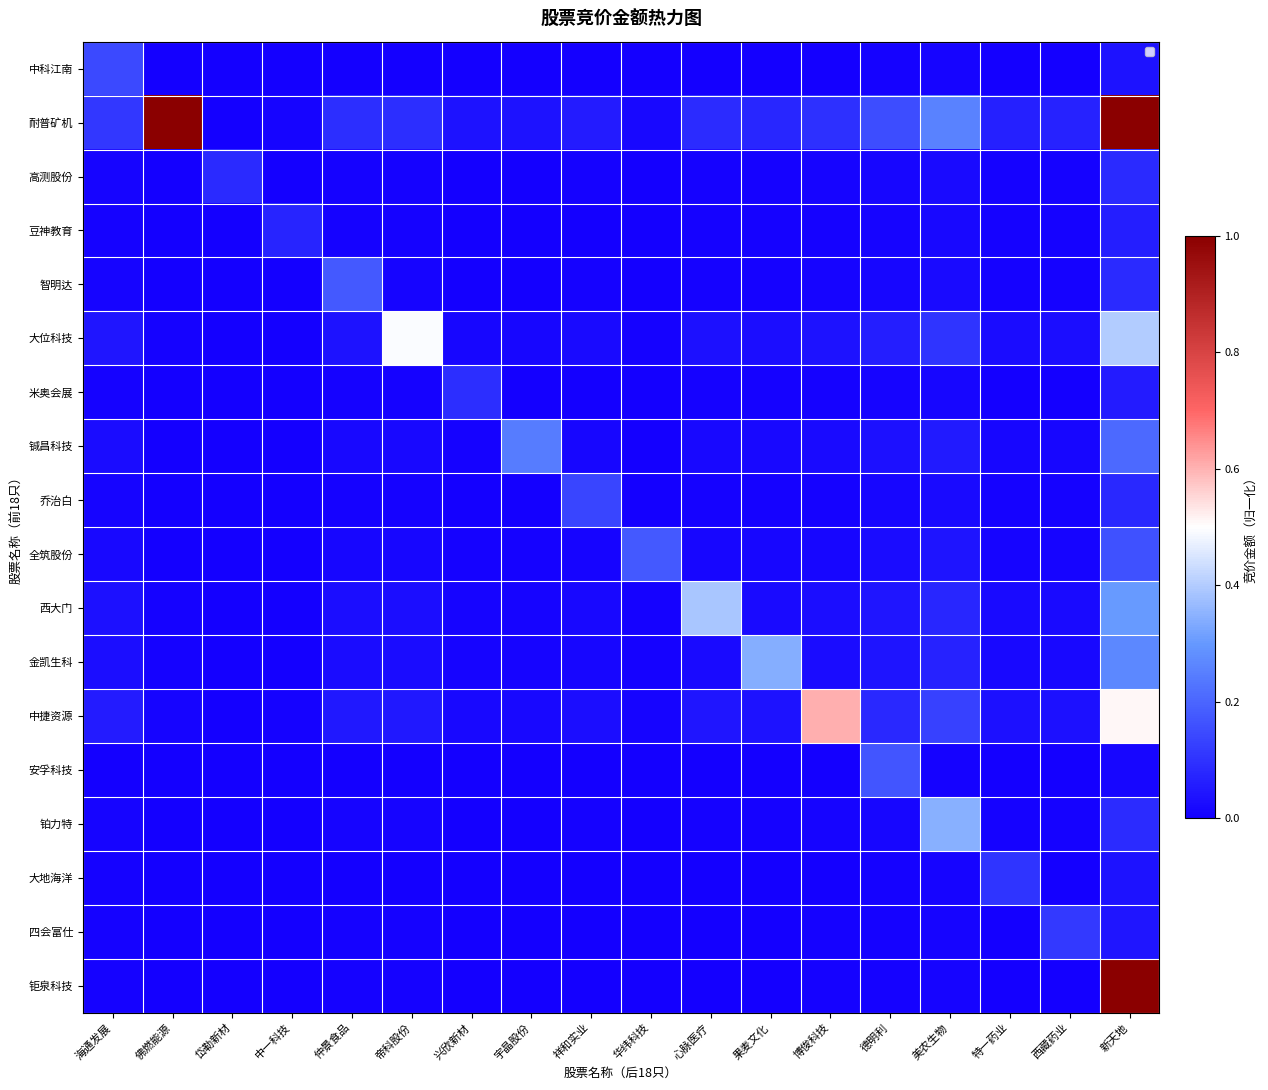

Reading right to left, list all the values displayed in this chart.

中科江南: 新天地=0.0	西藏药业=0.0	特一药业=0.0	美农生物=0.0	德明利=0.0	博俊科技=0.0	果麦文化=0.0	心脉医疗=0.0	华纬科技=0.0	祥和实业=0.0	宇晶股份=0.0	兴欣新材=0.0	帝科股份=0.0	仲景食品=0.0	中一科技=0.0	岱勒新材=0.0	佛燃能源=0.0	海通发展=0.1
耐普矿机: 新天地=1.0	西藏药业=0.1	特一药业=0.1	美农生物=0.3	德明利=0.2	博俊科技=0.1	果麦文化=0.1	心脉医疗=0.1	华纬科技=0.0	祥和实业=0.1	宇晶股份=0.0	兴欣新材=0.0	帝科股份=0.1	仲景食品=0.1	中一科技=0.0	岱勒新材=0.0	佛燃能源=1.0	海通发展=0.1
高测股份: 新天地=0.1	西藏药业=0.0	特一药业=0.0	美农生物=0.0	德明利=0.0	博俊科技=0.0	果麦文化=0.0	心脉医疗=0.0	华纬科技=0.0	祥和实业=0.0	宇晶股份=0.0	兴欣新材=0.0	帝科股份=0.0	仲景食品=0.0	中一科技=0.0	岱勒新材=0.1	佛燃能源=0.0	海通发展=0.0
豆神教育: 新天地=0.1	西藏药业=0.0	特一药业=0.0	美农生物=0.0	德明利=0.0	博俊科技=0.0	果麦文化=0.0	心脉医疗=0.0	华纬科技=0.0	祥和实业=0.0	宇晶股份=0.0	兴欣新材=0.0	帝科股份=0.0	仲景食品=0.0	中一科技=0.1	岱勒新材=0.0	佛燃能源=0.0	海通发展=0.0
智明达: 新天地=0.1	西藏药业=0.0	特一药业=0.0	美农生物=0.0	德明利=0.0	博俊科技=0.0	果麦文化=0.0	心脉医疗=0.0	华纬科技=0.0	祥和实业=0.0	宇晶股份=0.0	兴欣新材=0.0	帝科股份=0.0	仲景食品=0.2	中一科技=0.0	岱勒新材=0.0	佛燃能源=0.0	海通发展=0.0
大位科技: 新天地=0.4	西藏药业=0.0	特一药业=0.0	美农生物=0.1	德明利=0.1	博俊科技=0.0	果麦文化=0.0	心脉医疗=0.0	华纬科技=0.0	祥和实业=0.0	宇晶股份=0.0	兴欣新材=0.0	帝科股份=0.5	仲景食品=0.0	中一科技=0.0	岱勒新材=0.0	佛燃能源=0.0	海通发展=0.0
米奥会展: 新天地=0.1	西藏药业=0.0	特一药业=0.0	美农生物=0.0	德明利=0.0	博俊科技=0.0	果麦文化=0.0	心脉医疗=0.0	华纬科技=0.0	祥和实业=0.0	宇晶股份=0.0	兴欣新材=0.1	帝科股份=0.0	仲景食品=0.0	中一科技=0.0	岱勒新材=0.0	佛燃能源=0.0	海通发展=0.0
铖昌科技: 新天地=0.2	西藏药业=0.0	特一药业=0.0	美农生物=0.1	德明利=0.0	博俊科技=0.0	果麦文化=0.0	心脉医疗=0.0	华纬科技=0.0	祥和实业=0.0	宇晶股份=0.2	兴欣新材=0.0	帝科股份=0.0	仲景食品=0.0	中一科技=0.0	岱勒新材=0.0	佛燃能源=0.0	海通发展=0.0
乔治白: 新天地=0.1	西藏药业=0.0	特一药业=0.0	美农生物=0.0	德明利=0.0	博俊科技=0.0	果麦文化=0.0	心脉医疗=0.0	华纬科技=0.0	祥和实业=0.1	宇晶股份=0.0	兴欣新材=0.0	帝科股份=0.0	仲景食品=0.0	中一科技=0.0	岱勒新材=0.0	佛燃能源=0.0	海通发展=0.0
全筑股份: 新天地=0.2	西藏药业=0.0	特一药业=0.0	美农生物=0.0	德明利=0.0	博俊科技=0.0	果麦文化=0.0	心脉医疗=0.0	华纬科技=0.2	祥和实业=0.0	宇晶股份=0.0	兴欣新材=0.0	帝科股份=0.0	仲景食品=0.0	中一科技=0.0	岱勒新材=0.0	佛燃能源=0.0	海通发展=0.0
西大门: 新天地=0.3	西藏药业=0.0	特一药业=0.0	美农生物=0.1	德明利=0.0	博俊科技=0.0	果麦文化=0.0	心脉医疗=0.4	华纬科技=0.0	祥和实业=0.0	宇晶股份=0.0	兴欣新材=0.0	帝科股份=0.0	仲景食品=0.0	中一科技=0.0	岱勒新材=0.0	佛燃能源=0.0	海通发展=0.0
金凯生科: 新天地=0.3	西藏药业=0.0	特一药业=0.0	美农生物=0.1	德明利=0.0	博俊科技=0.0	果麦文化=0.3	心脉医疗=0.0	华纬科技=0.0	祥和实业=0.0	宇晶股份=0.0	兴欣新材=0.0	帝科股份=0.0	仲景食品=0.0	中一科技=0.0	岱勒新材=0.0	佛燃能源=0.0	海通发展=0.0
中捷资源: 新天地=0.5	西藏药业=0.0	特一药业=0.0	美农生物=0.1	德明利=0.1	博俊科技=0.6	果麦文化=0.0	心脉医疗=0.0	华纬科技=0.0	祥和实业=0.0	宇晶股份=0.0	兴欣新材=0.0	帝科股份=0.0	仲景食品=0.0	中一科技=0.0	岱勒新材=0.0	佛燃能源=0.0	海通发展=0.1
安孚科技: 新天地=0.0	西藏药业=0.0	特一药业=0.0	美农生物=0.0	德明利=0.2	博俊科技=0.0	果麦文化=0.0	心脉医疗=0.0	华纬科技=0.0	祥和实业=0.0	宇晶股份=0.0	兴欣新材=0.0	帝科股份=0.0	仲景食品=0.0	中一科技=0.0	岱勒新材=0.0	佛燃能源=0.0	海通发展=0.0
铂力特: 新天地=0.1	西藏药业=0.0	特一药业=0.0	美农生物=0.3	德明利=0.0	博俊科技=0.0	果麦文化=0.0	心脉医疗=0.0	华纬科技=0.0	祥和实业=0.0	宇晶股份=0.0	兴欣新材=0.0	帝科股份=0.0	仲景食品=0.0	中一科技=0.0	岱勒新材=0.0	佛燃能源=0.0	海通发展=0.0
大地海洋: 新天地=0.0	西藏药业=0.0	特一药业=0.1	美农生物=0.0	德明利=0.0	博俊科技=0.0	果麦文化=0.0	心脉医疗=0.0	华纬科技=0.0	祥和实业=0.0	宇晶股份=0.0	兴欣新材=0.0	帝科股份=0.0	仲景食品=0.0	中一科技=0.0	岱勒新材=0.0	佛燃能源=0.0	海通发展=0.0
四会富仕: 新天地=0.0	西藏药业=0.1	特一药业=0.0	美农生物=0.0	德明利=0.0	博俊科技=0.0	果麦文化=0.0	心脉医疗=0.0	华纬科技=0.0	祥和实业=0.0	宇晶股份=0.0	兴欣新材=0.0	帝科股份=0.0	仲景食品=0.0	中一科技=0.0	岱勒新材=0.0	佛燃能源=0.0	海通发展=0.0
钜泉科技: 新天地=1.0	西藏药业=0.0	特一药业=0.0	美农生物=0.0	德明利=0.0	博俊科技=0.0	果麦文化=0.0	心脉医疗=0.0	华纬科技=0.0	祥和实业=0.0	宇晶股份=0.0	兴欣新材=0.0	帝科股份=0.0	仲景食品=0.0	中一科技=0.0	岱勒新材=0.0	佛燃能源=0.0	海通发展=0.0